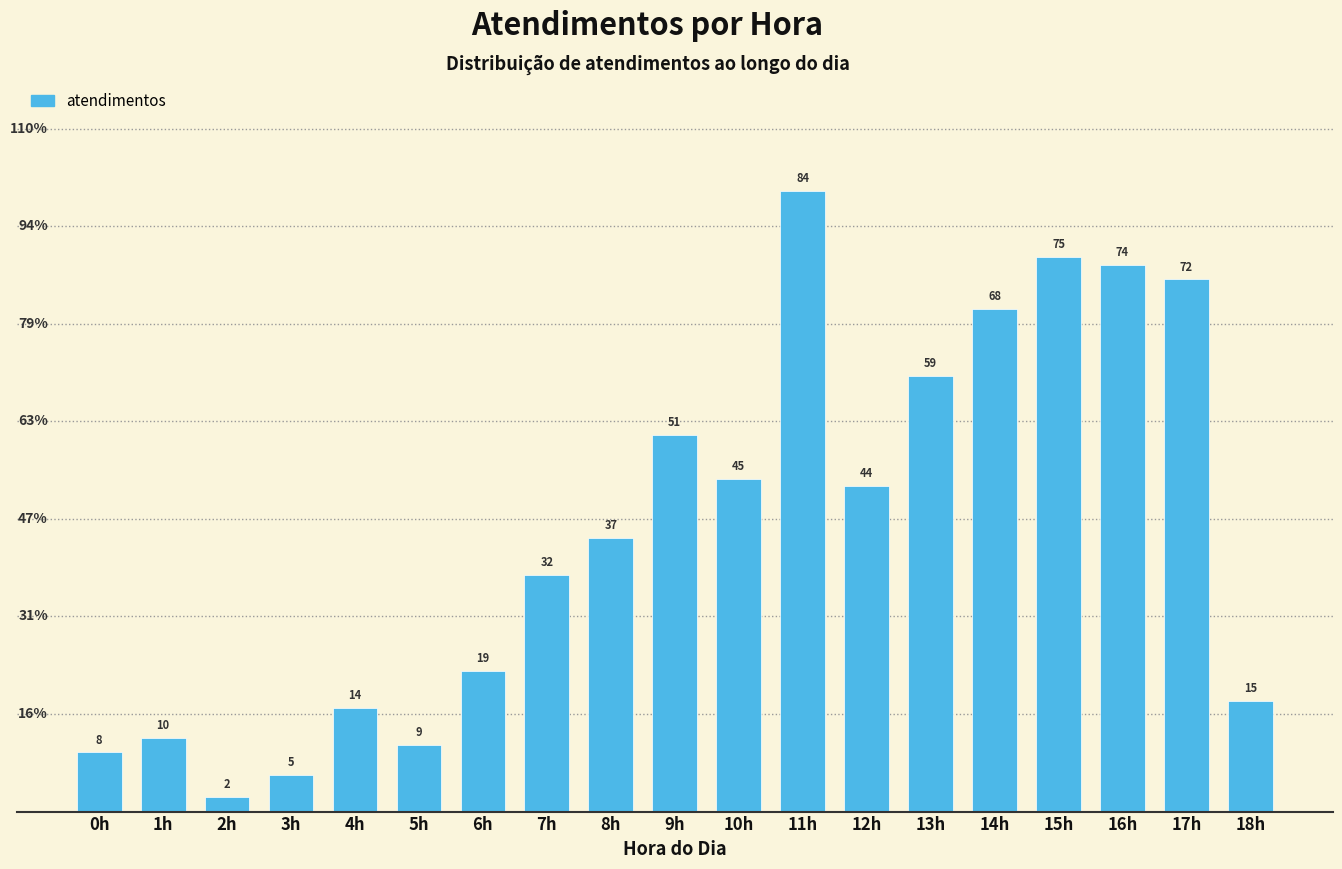

Reading left to right, what are all the values shown in this chart?

8	10	2	5	14	9	19	32	37	51	45	84	44	59	68	75	74	72	15